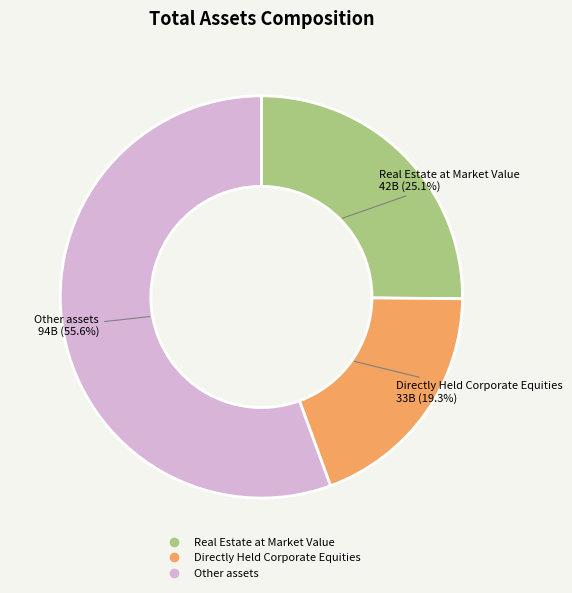

What is the majority slice?

Other assets